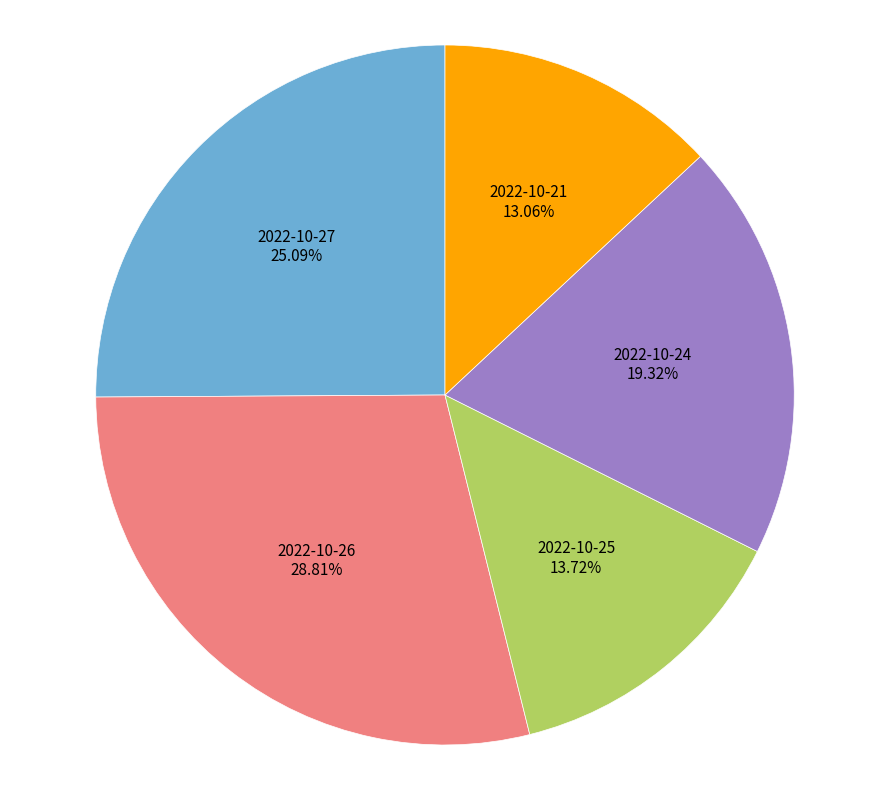

Does any single category account for the majority?

No